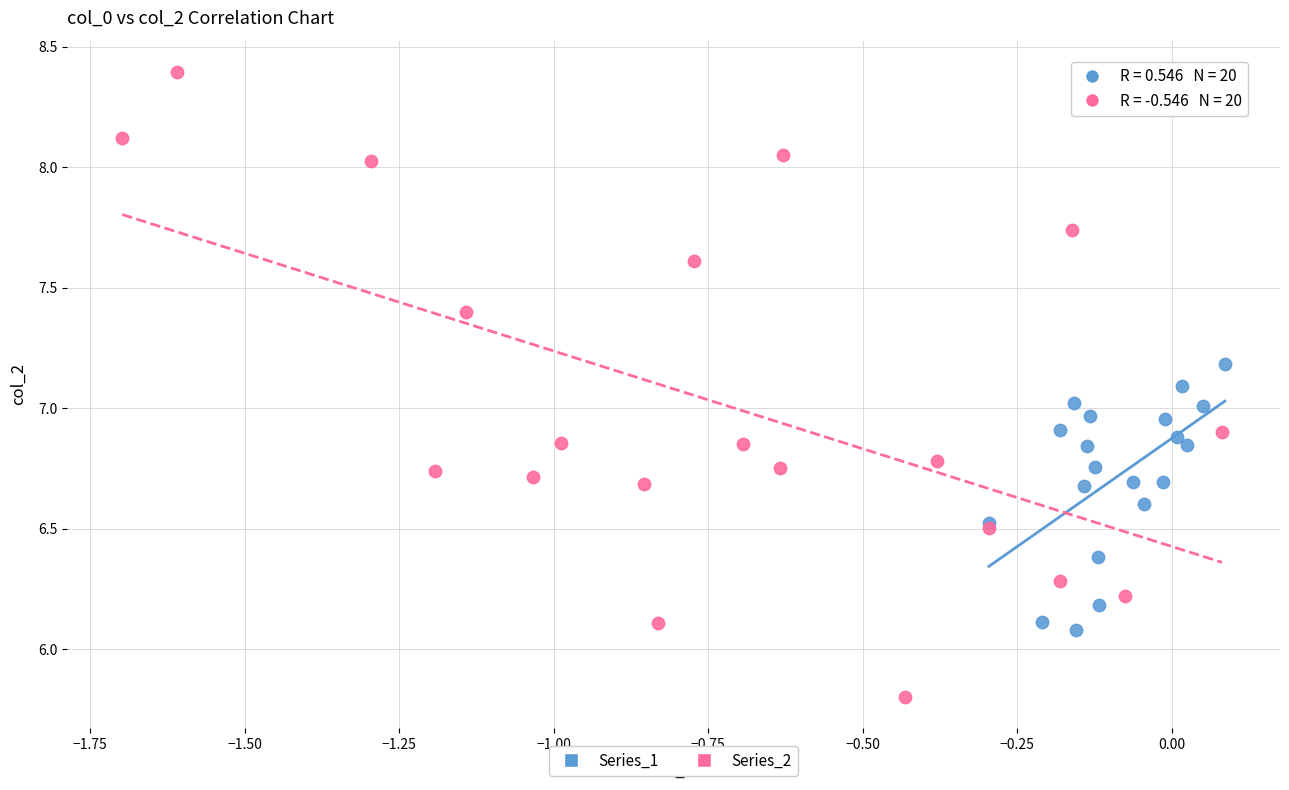

Which series contains the highest Y value?

Series_2